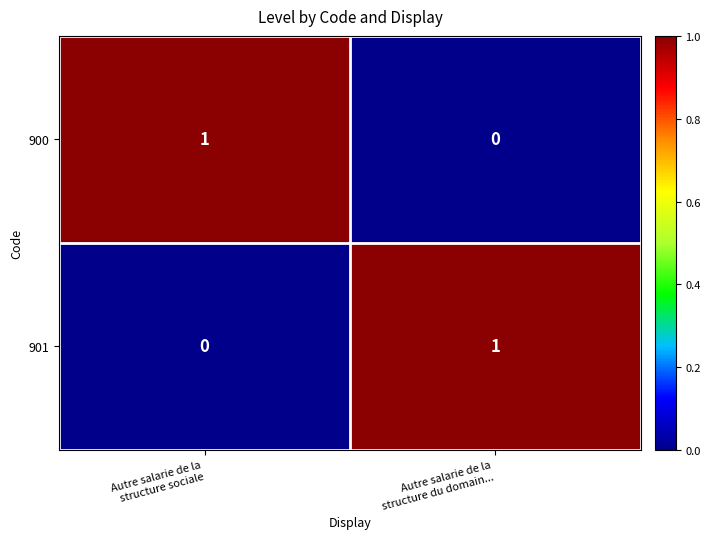

Reading right to left, list all the values displayed in this chart.

900: 0	1
901: 1	0